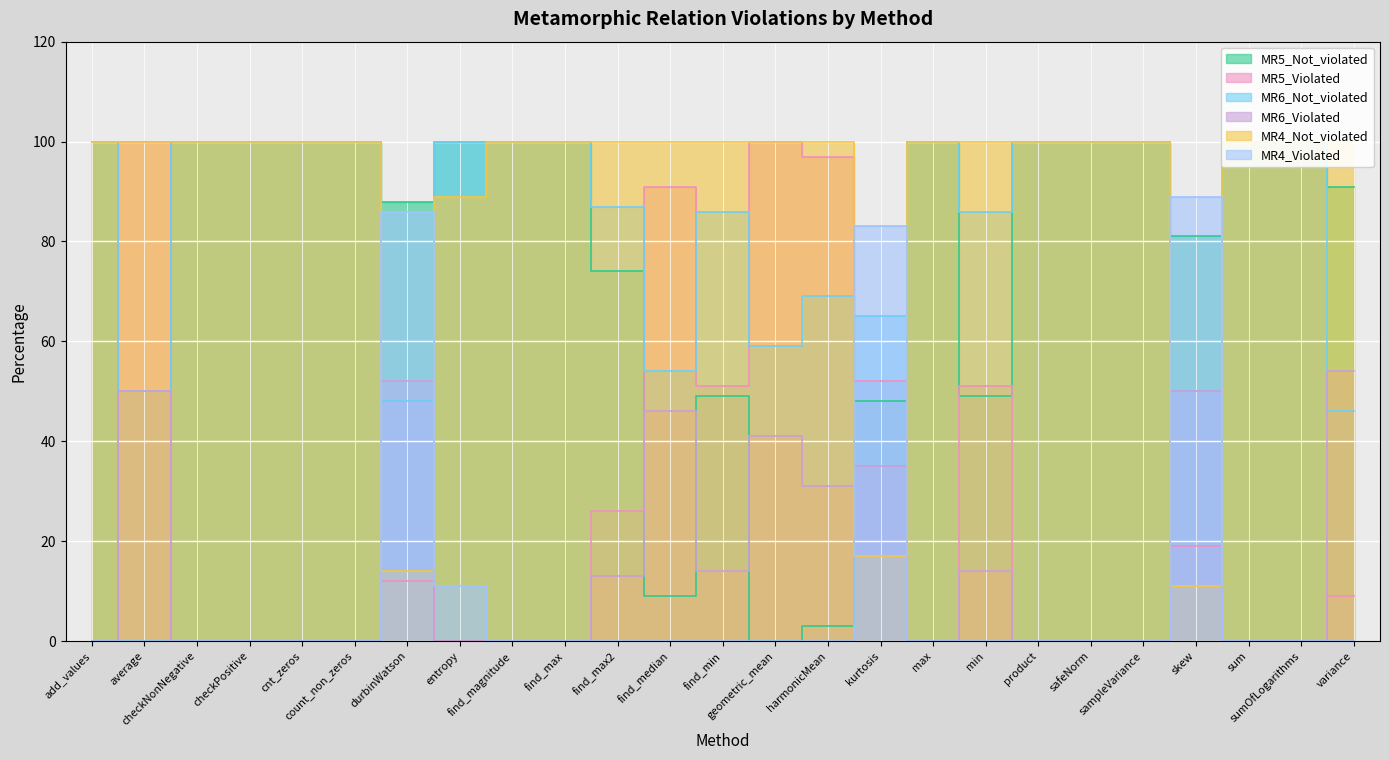

Where is the first local minimum for MR4_Not_violated?

durbinWatson